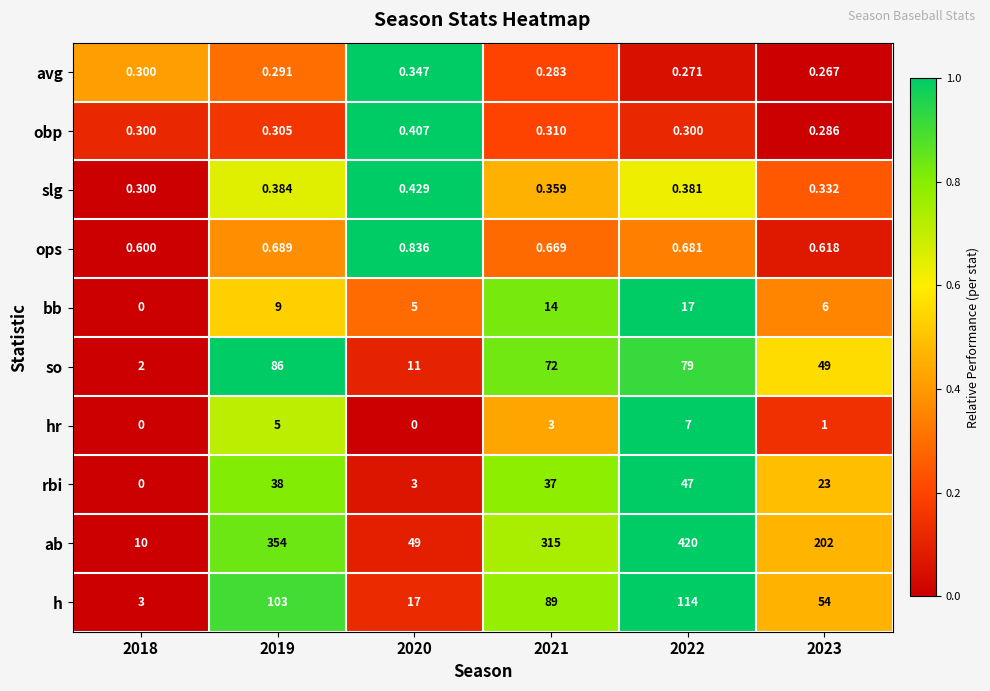

Which series has the largest total across all categories?

ab